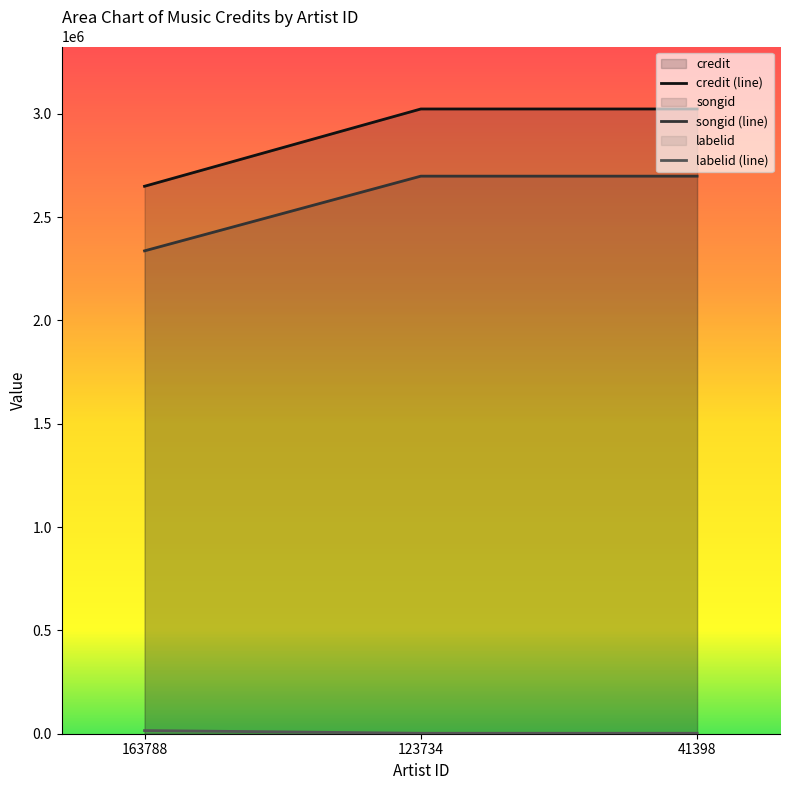

Reading left to right, extract all data points from this chart.

credit: 163788=2649373	123734=3023383	41398=3023383
songid: 163788=2336776	123734=2698295	41398=2698295
labelid: 163788=15255	123734=2244	41398=2244